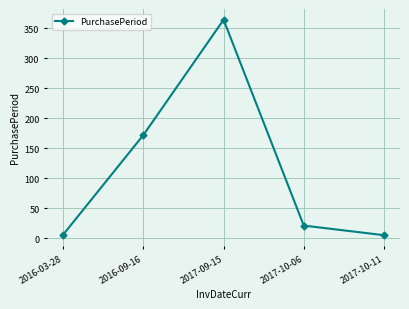

Is this an area chart (filled region under the line)?

No